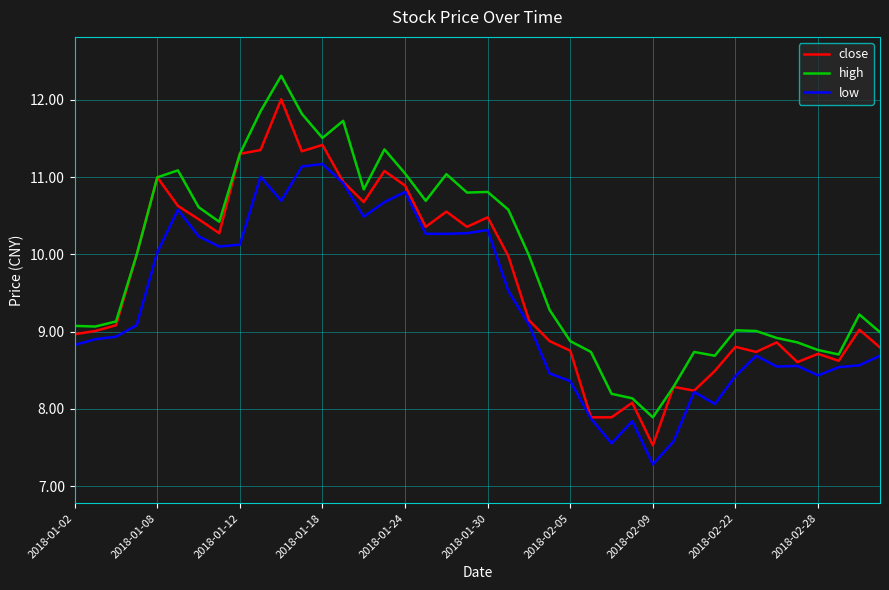

True or false: low and high cross at least once.

False